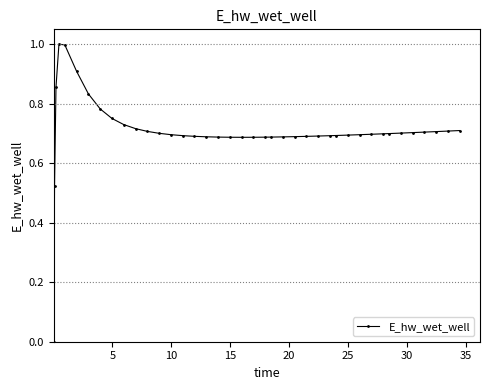

What is the sum of all values?

28.3